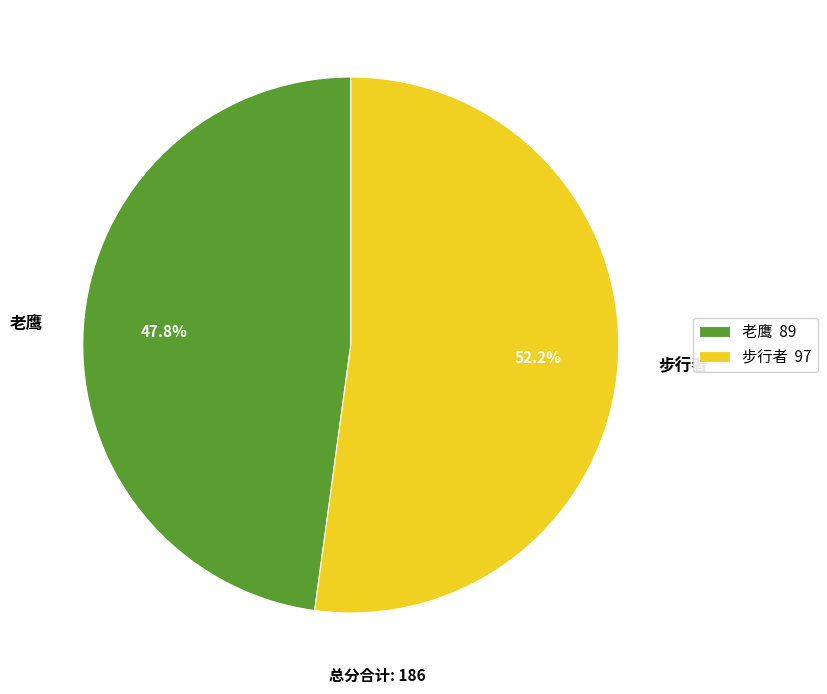

Which category accounts for the majority?

步行者